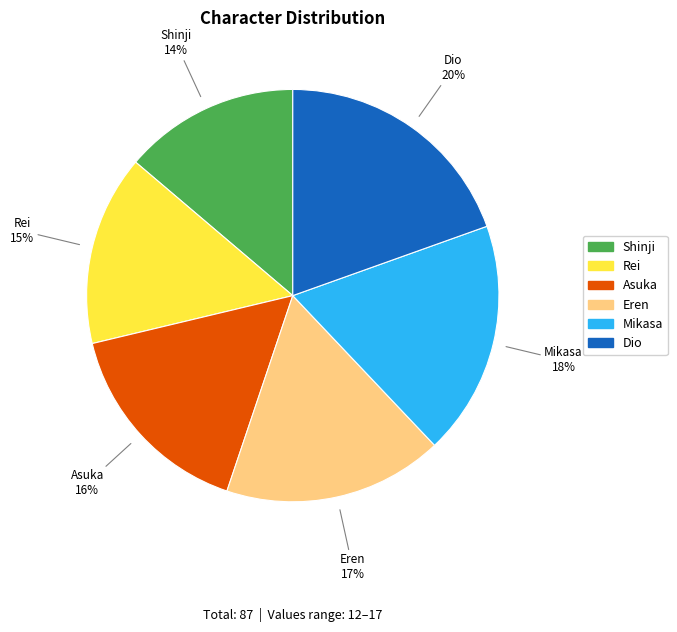

Does Shinji account for over 50% of the chart?

No